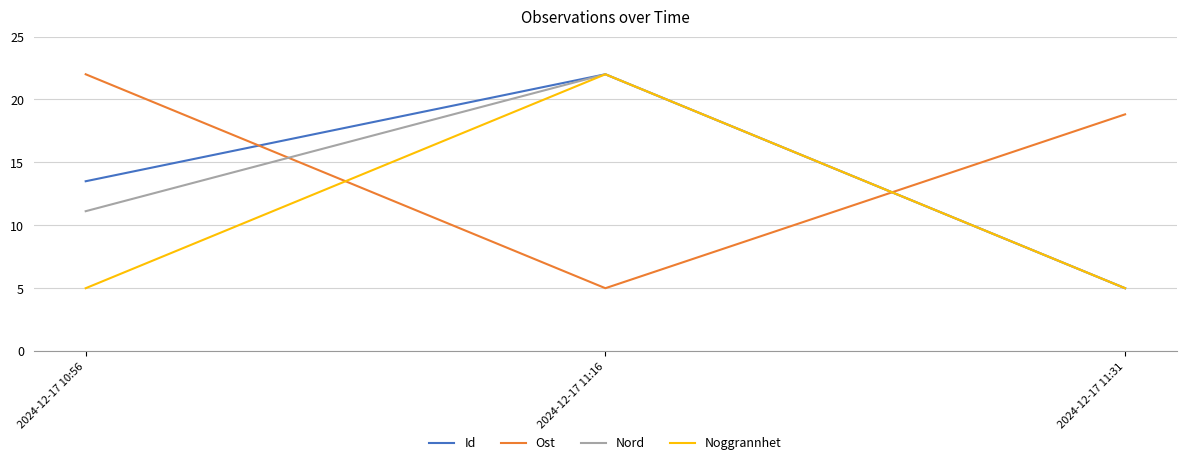

What is the maximum value shown in the chart?

22.0